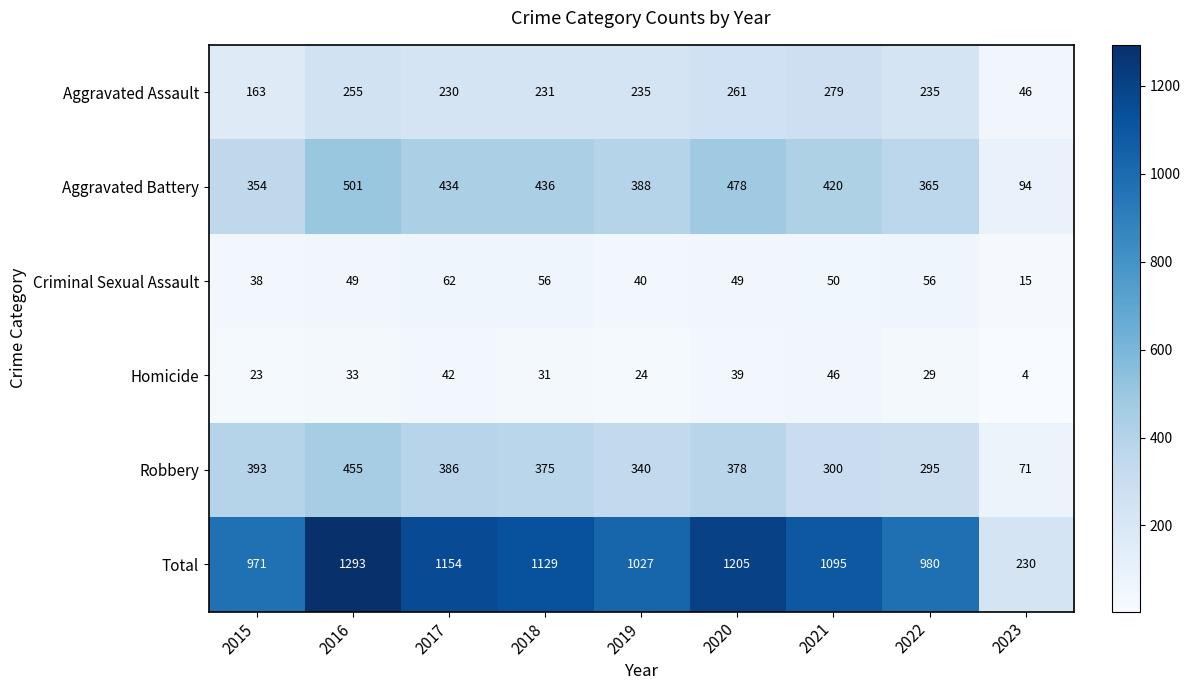

Read the Aggravated Assault value at 2022, to the nearest 50.

250